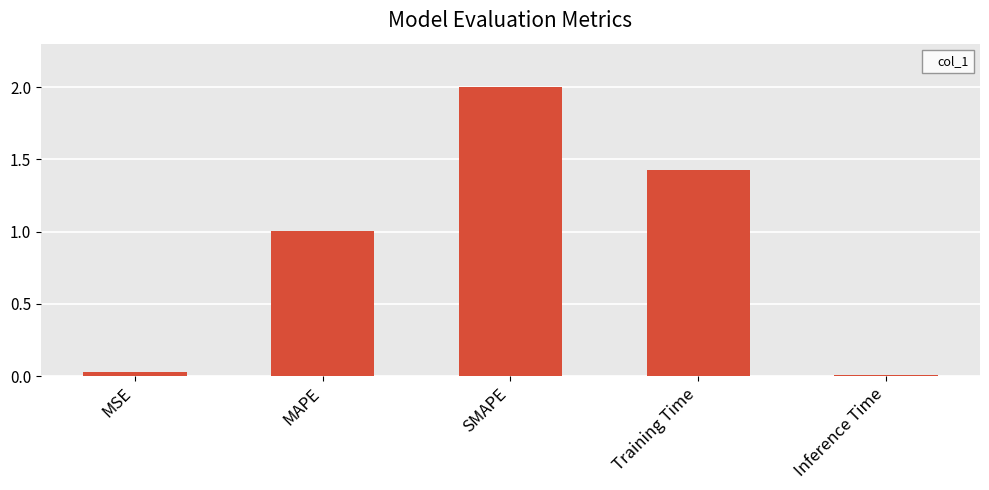

Is it true that the value at MAPE is 1.0?

True